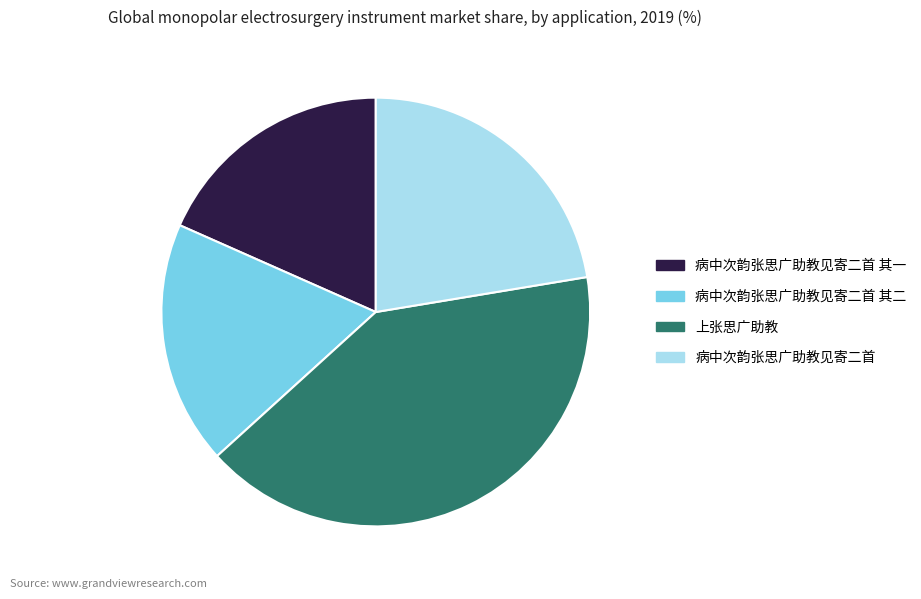

Is there any slice that represents more than half of the pie?

No